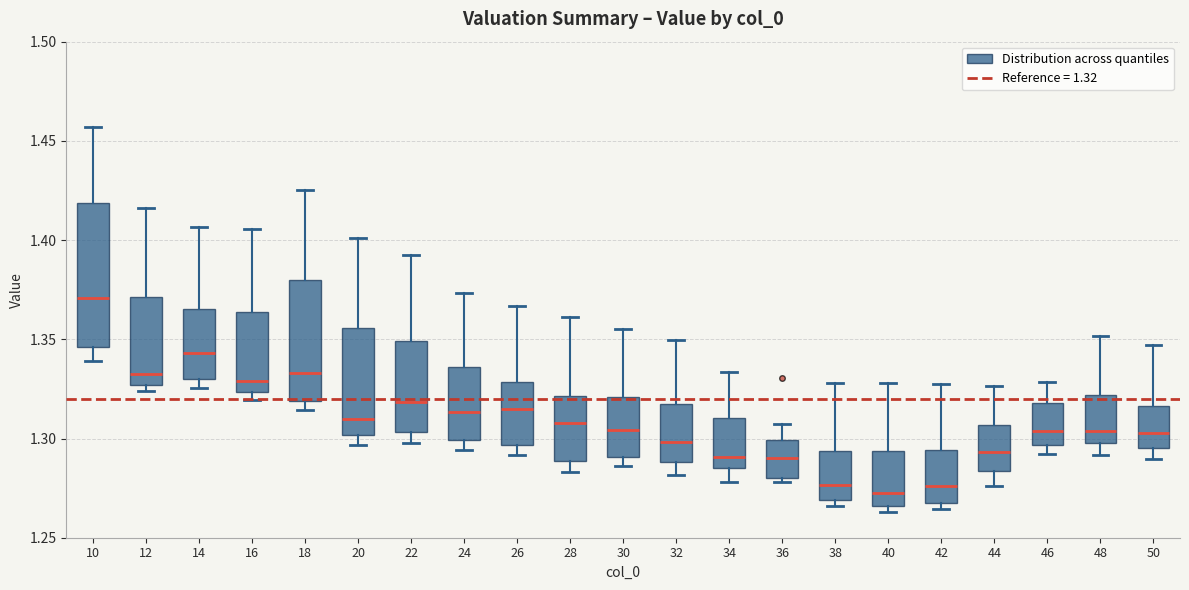

Reading left to right, read every box against the y-axis: the position of its median line, the range the box covers, and the ends of its whiskers. The values are not printed on the chart, so give them approximately, as read against the axis.

10: median 1.370, box 1.345 to 1.420, whiskers 1.340 to 1.455
12: median 1.335, box 1.325 to 1.370, whiskers 1.325 (just below the box's lower edge) to 1.415
14: median 1.345, box 1.330 to 1.365, whiskers 1.325 to 1.405
16: median 1.330, box 1.325 to 1.365, whiskers 1.320 to 1.405
18: median 1.335, box 1.320 to 1.380, whiskers 1.315 to 1.425
20: median 1.310, box 1.300 to 1.355, whiskers 1.295 to 1.400
22: median 1.320, box 1.305 to 1.350, whiskers 1.300 to 1.390
24: median 1.315, box 1.300 to 1.335, whiskers 1.295 to 1.375
26: median 1.315, box 1.295 to 1.330, whiskers 1.290 to 1.365
28: median 1.310, box 1.290 to 1.320, whiskers 1.285 to 1.360
30: median 1.305, box 1.290 to 1.320, whiskers 1.285 to 1.355
32: median 1.300, box 1.290 to 1.320, whiskers 1.280 to 1.350
34: median 1.290, box 1.285 to 1.310, whiskers 1.280 to 1.335
36: median 1.290, box 1.280 to 1.300, whiskers 1.280 (just below the box's lower edge) to 1.305
38: median 1.275, box 1.270 to 1.295, whiskers 1.265 to 1.330
40: median 1.270, box 1.265 to 1.295, whiskers 1.265 (just below the box's lower edge) to 1.330
42: median 1.275, box 1.265 to 1.295, whiskers 1.265 (just below the box's lower edge) to 1.330
44: median 1.295, box 1.285 to 1.305, whiskers 1.275 to 1.325
46: median 1.305, box 1.295 to 1.320, whiskers 1.290 to 1.330
48: median 1.305, box 1.300 to 1.320, whiskers 1.290 to 1.350
50: median 1.305, box 1.295 to 1.315, whiskers 1.290 to 1.345